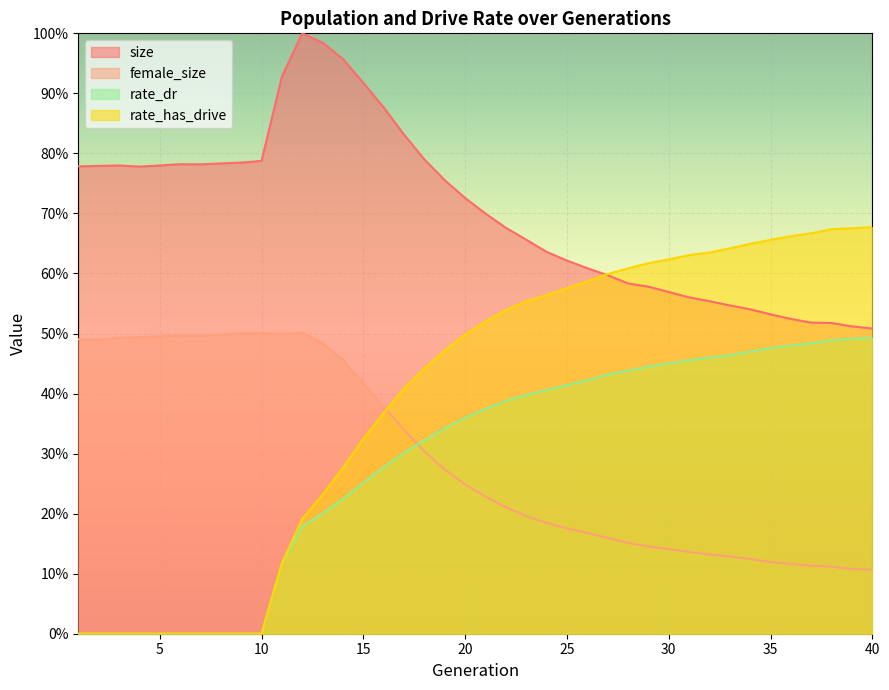

True or false: size has a value of 1.1 at 5.

False